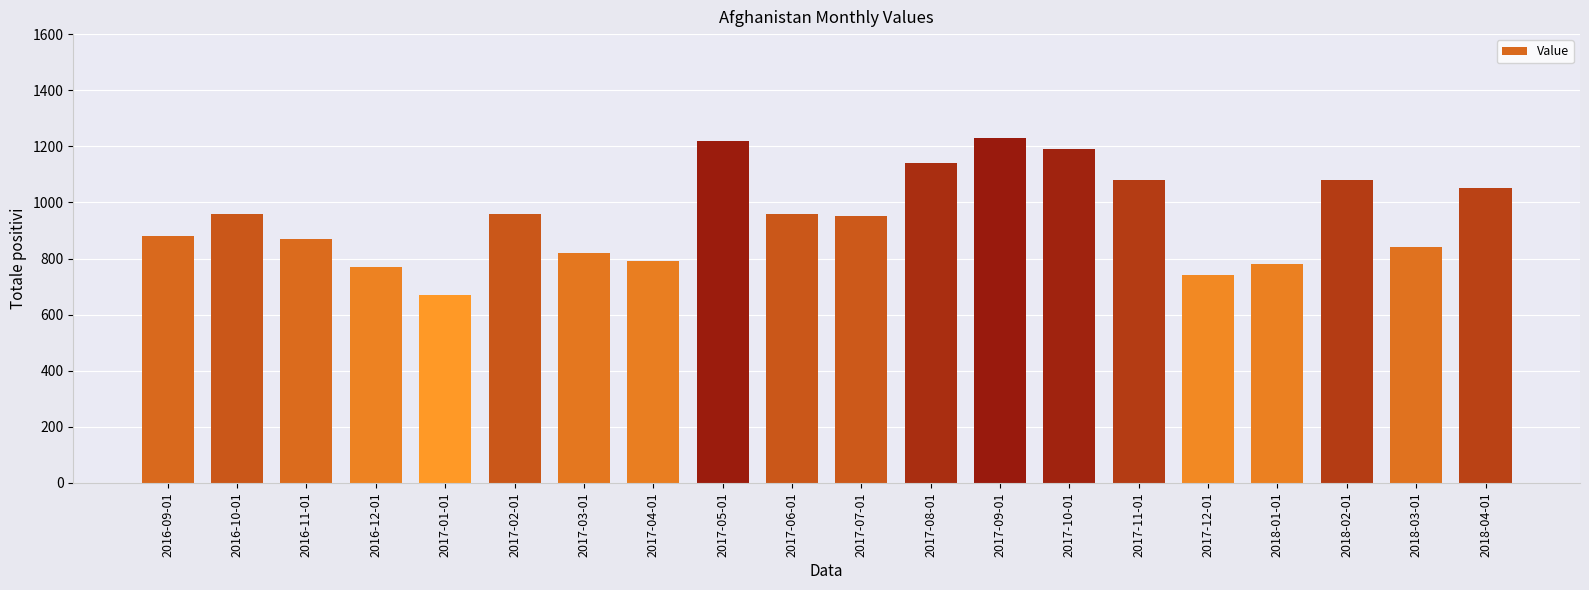

True or false: the data shows 1866 at 2018-04-01.

False